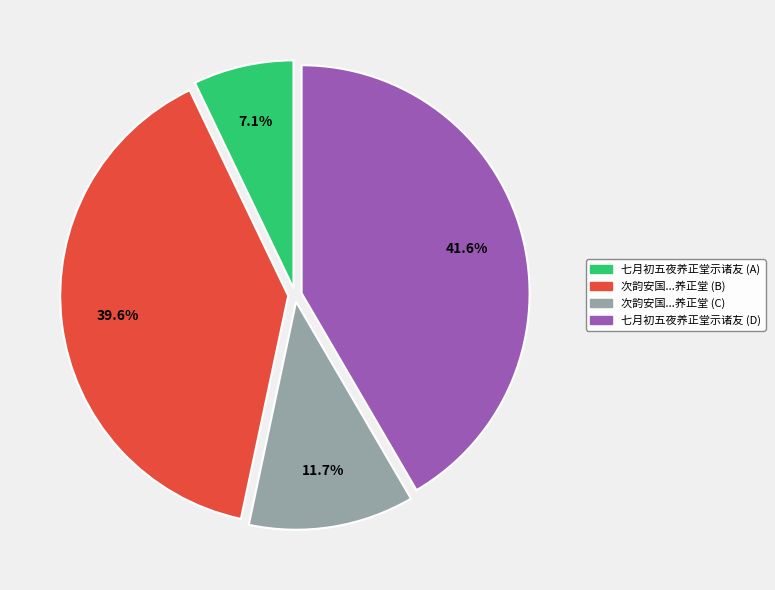

How many slices are in this pie chart?

4